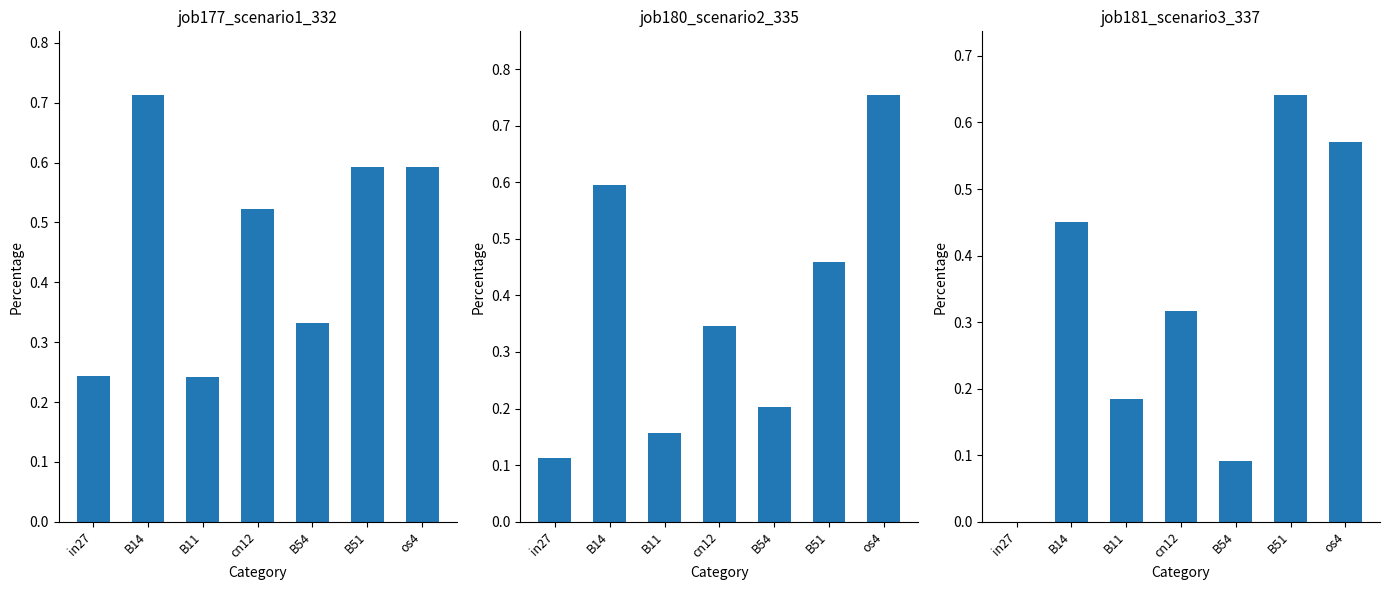

Which has a higher value, os4 or B14?

B14